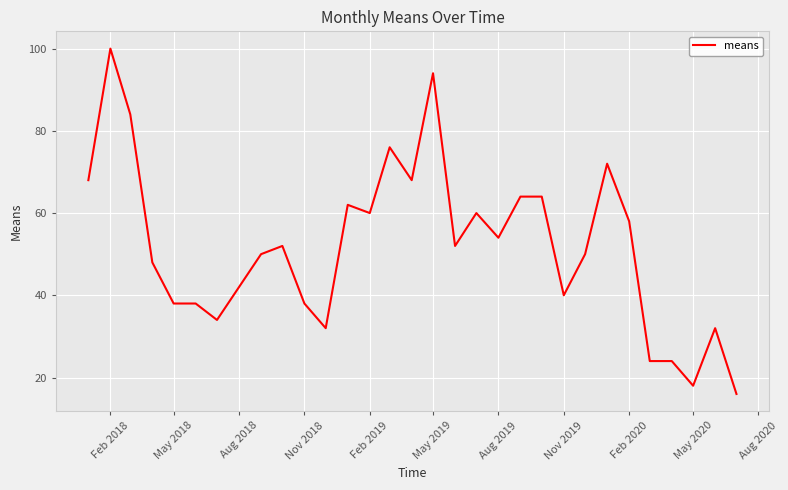

What is the maximum value shown in the chart?

100.0